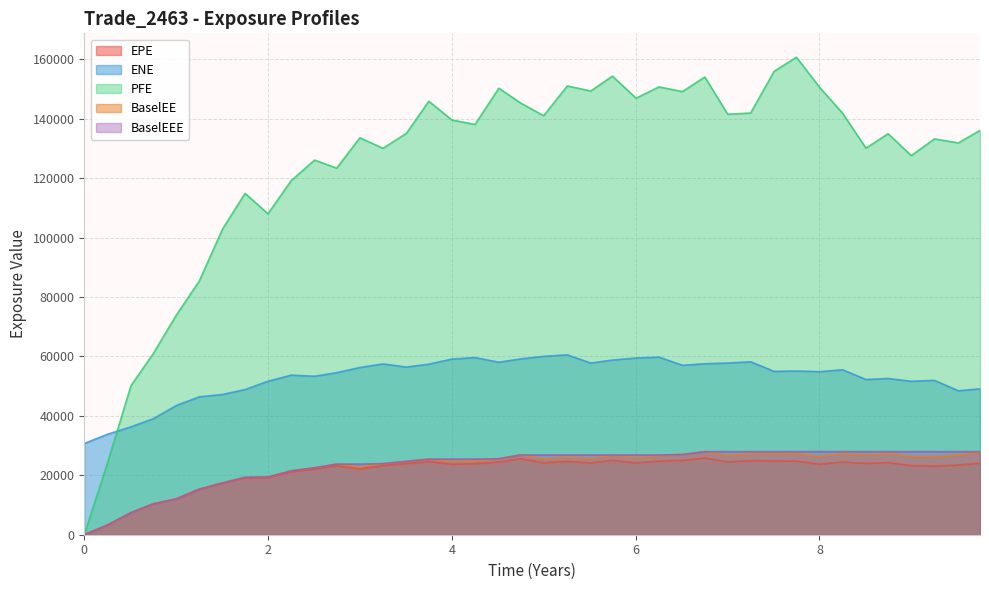

Which series has the largest range (max minus min)?

PFE